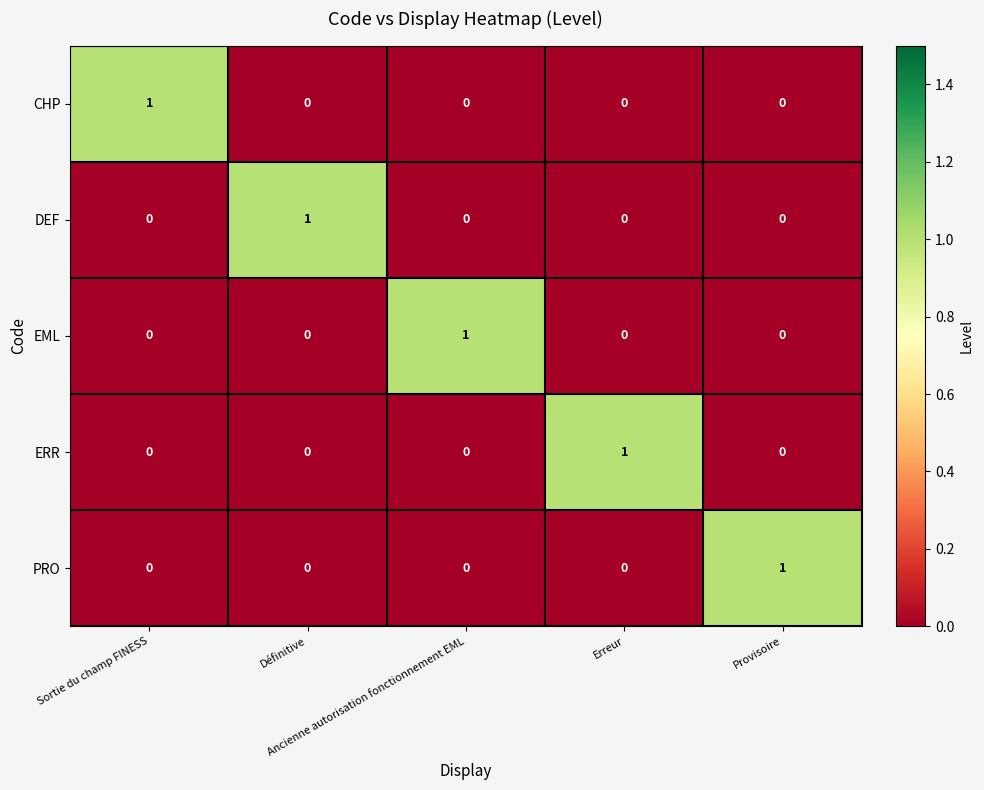

At how many categories does at least one series exceed 0?

5